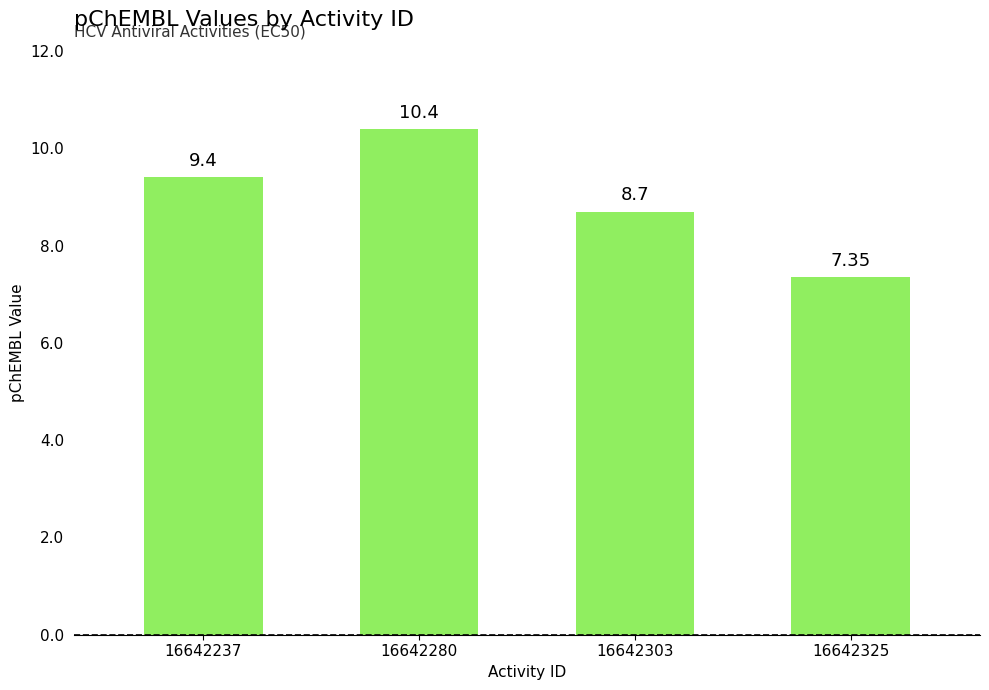

How many values are below 9?

2